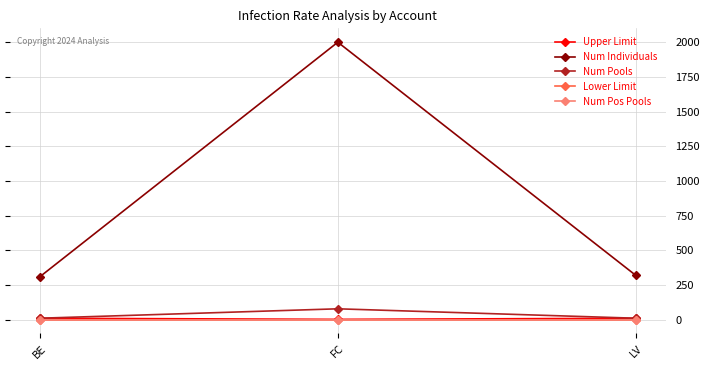

Rank the categories by Num Pools value from highest to lowest.

FC, BE, LV